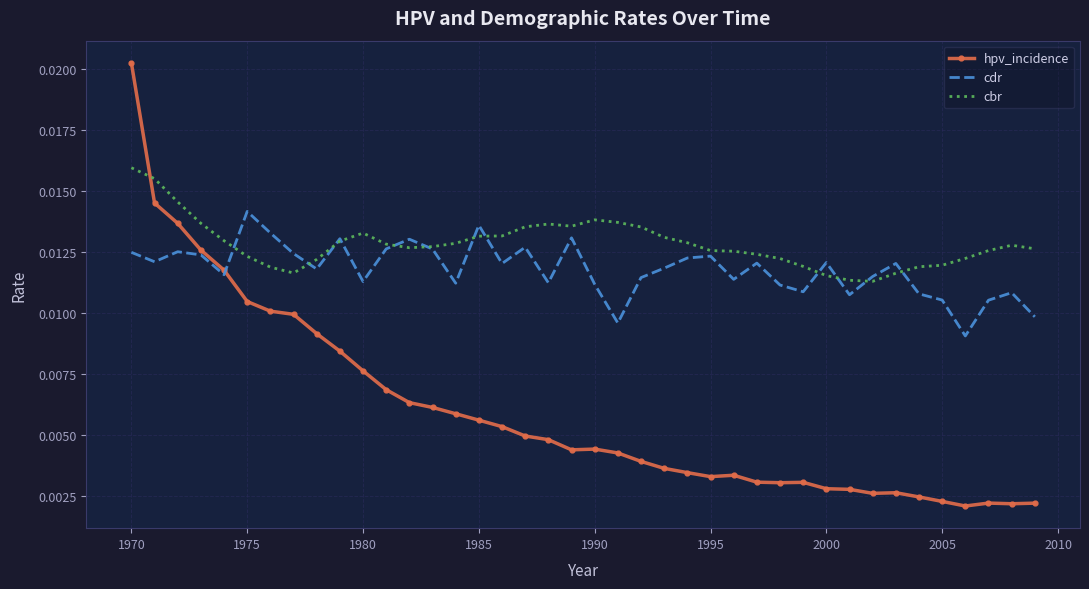

List the series in order of their peak value, lowest first.

cdr, cbr, hpv_incidence